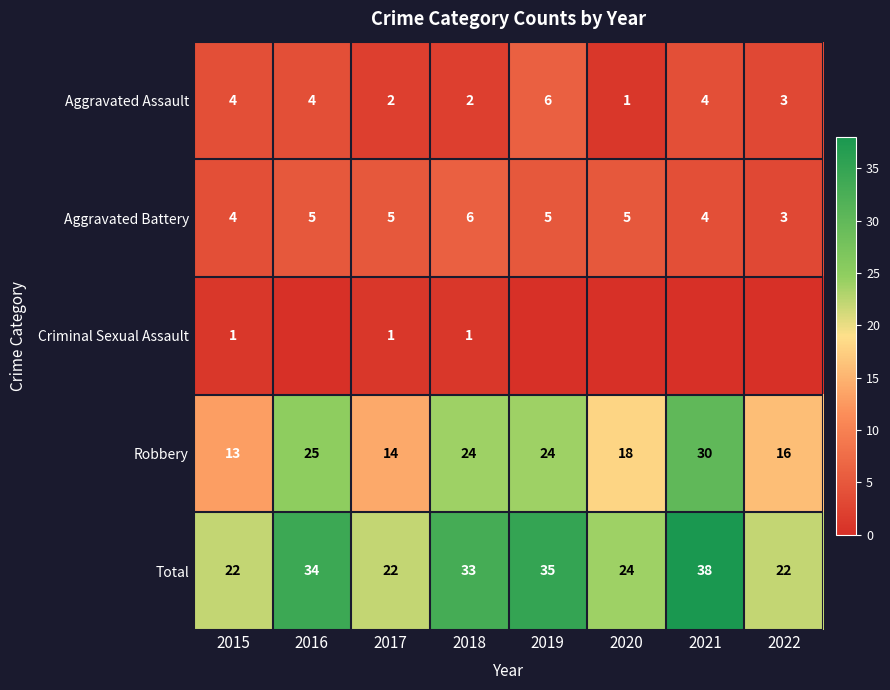

At which label does Aggravated Battery first exceed 5?

2018